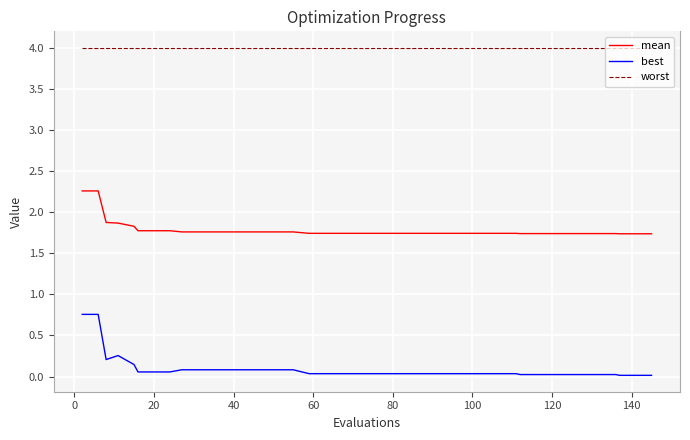

Rank the series by their maximum value, from highest to lowest.

worst, mean, best